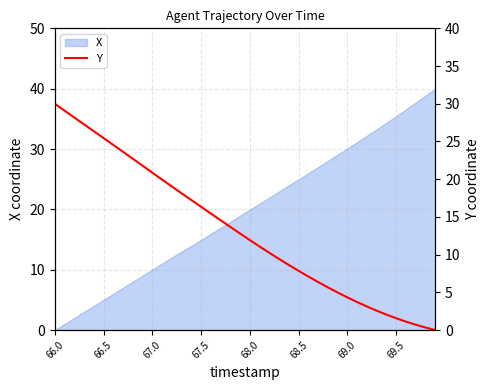

Is it true that the value at 13 is 27.5?

False